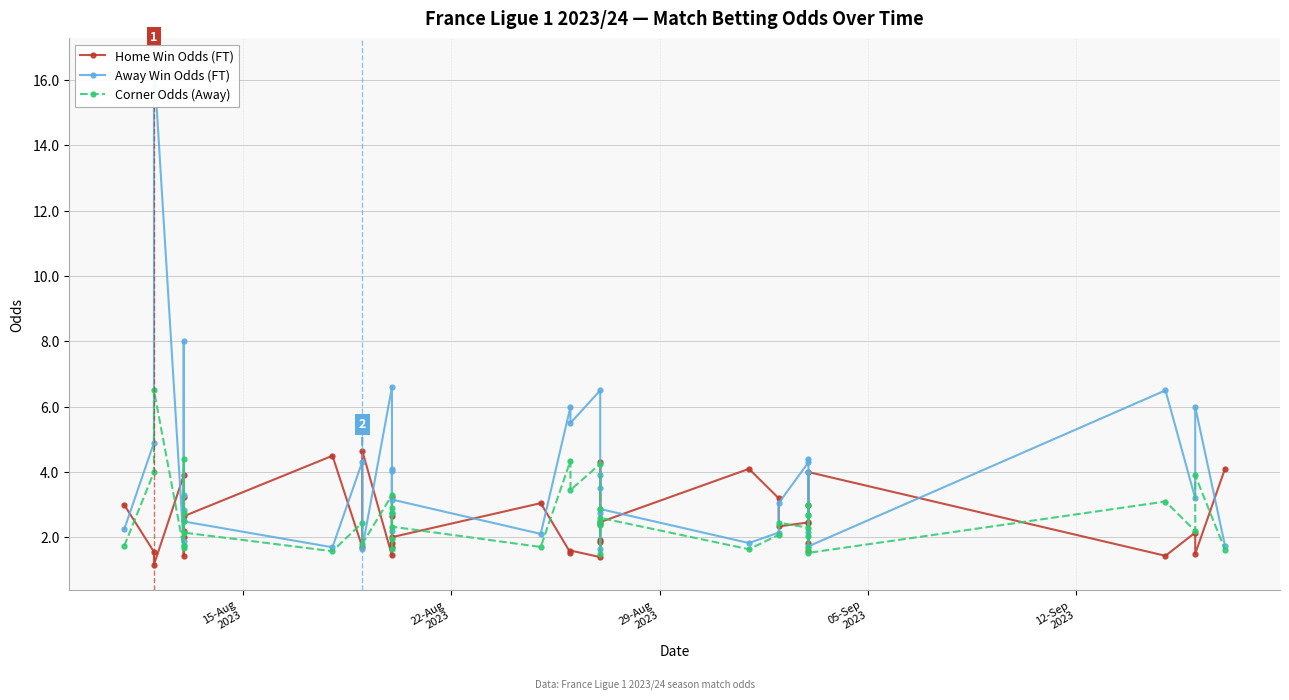

Which series has the largest range (max minus min)?

Away Win Odds (FT)